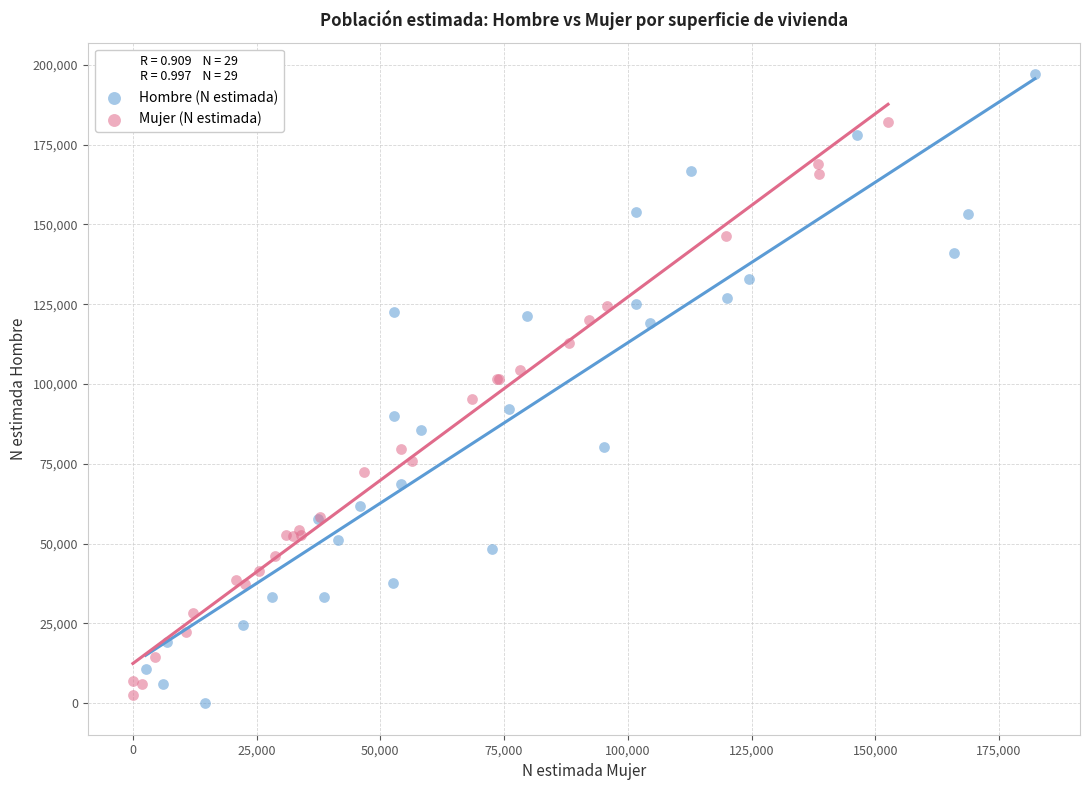

Which series has the widest spread of Y values?

Hombre (N estimada)